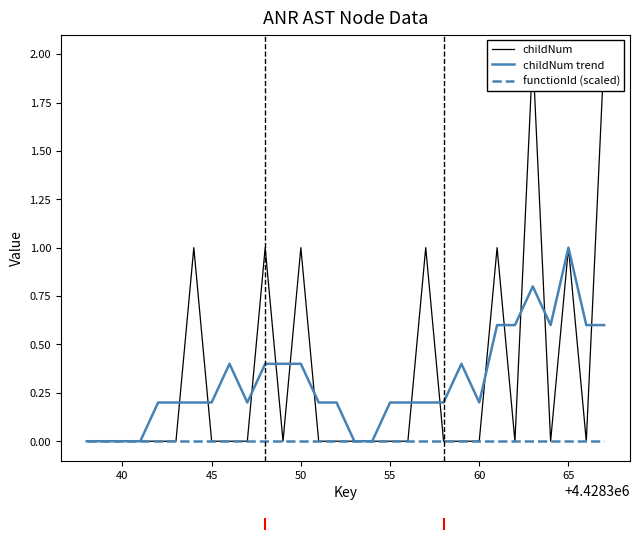

How many positive values does the childNum trend series have?

24